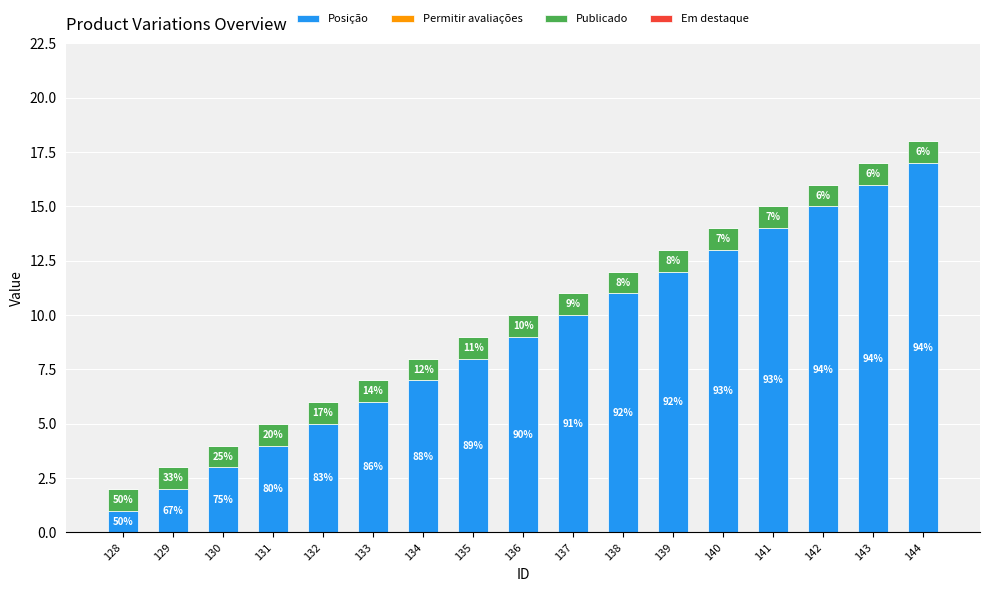

How many bars are there in total?

17